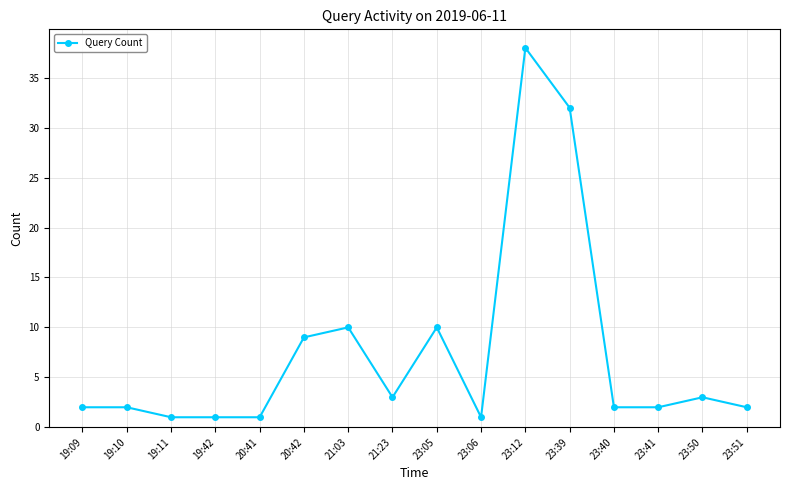

Which category has the highest value across all series?

23:12